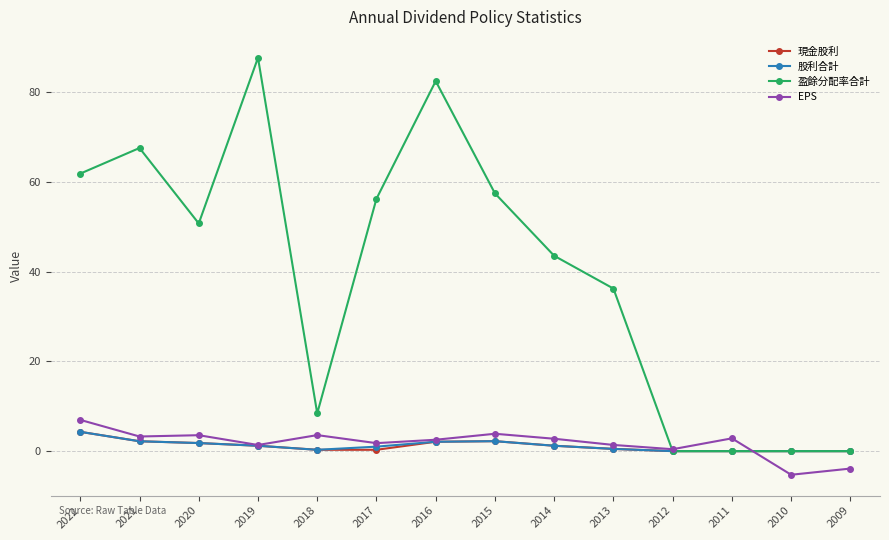

What is the value of the 現金股利 point at the 8th from the left?

2.2